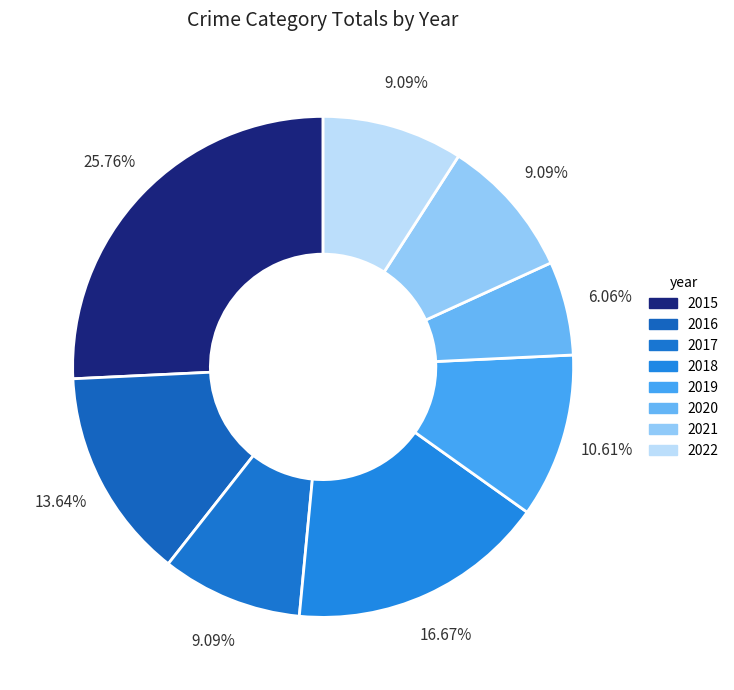

Is the sum of 2018 and 2015 greater than half?

No